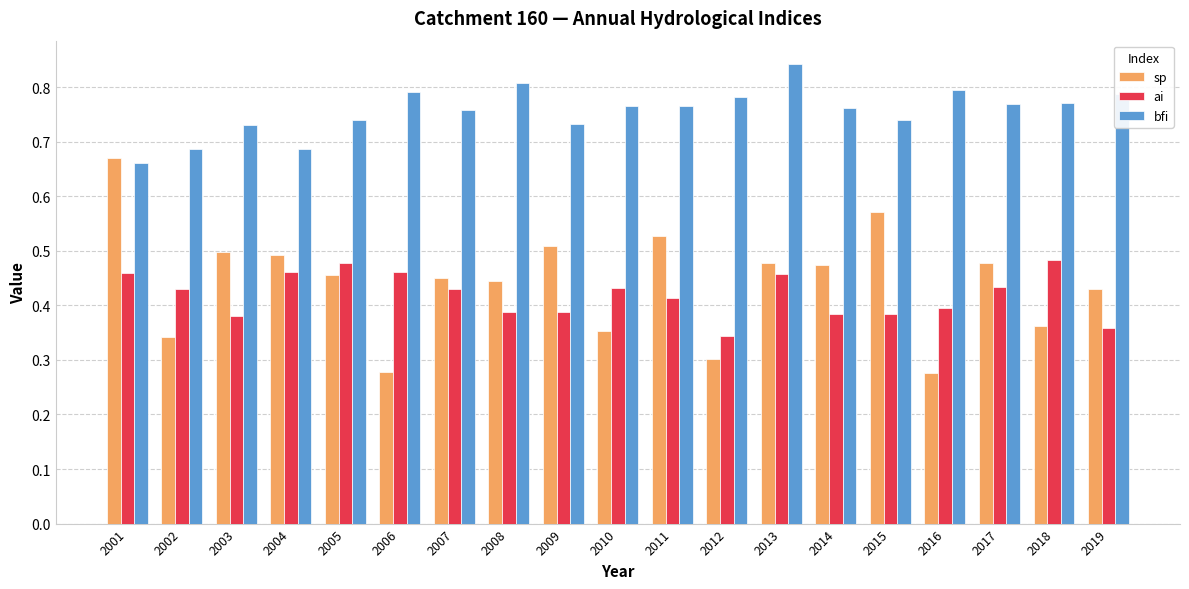

Is it true that bfi equals 1.1 at 2019?

False